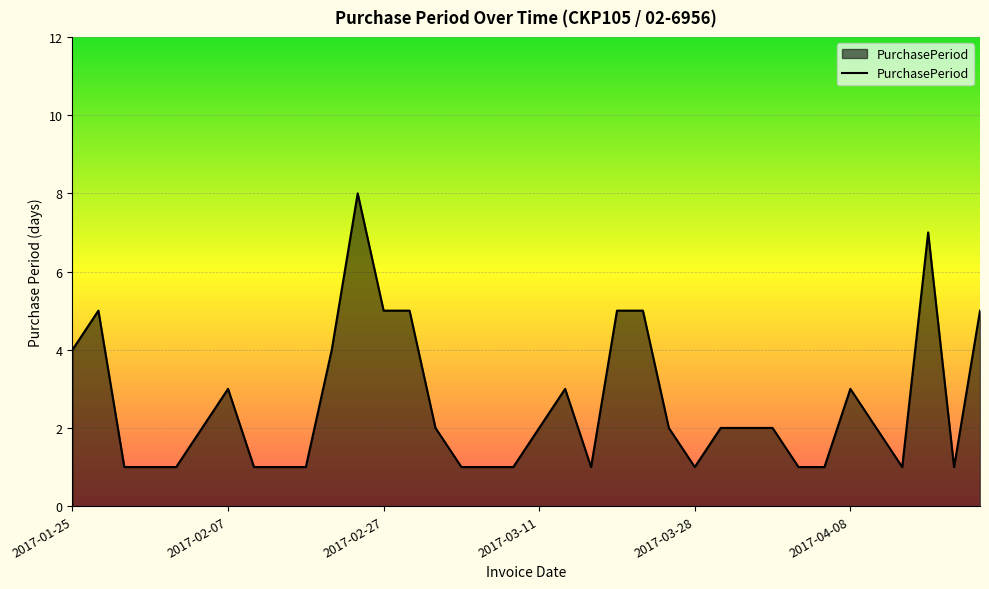

What is the difference between the maximum and minimum values?

7